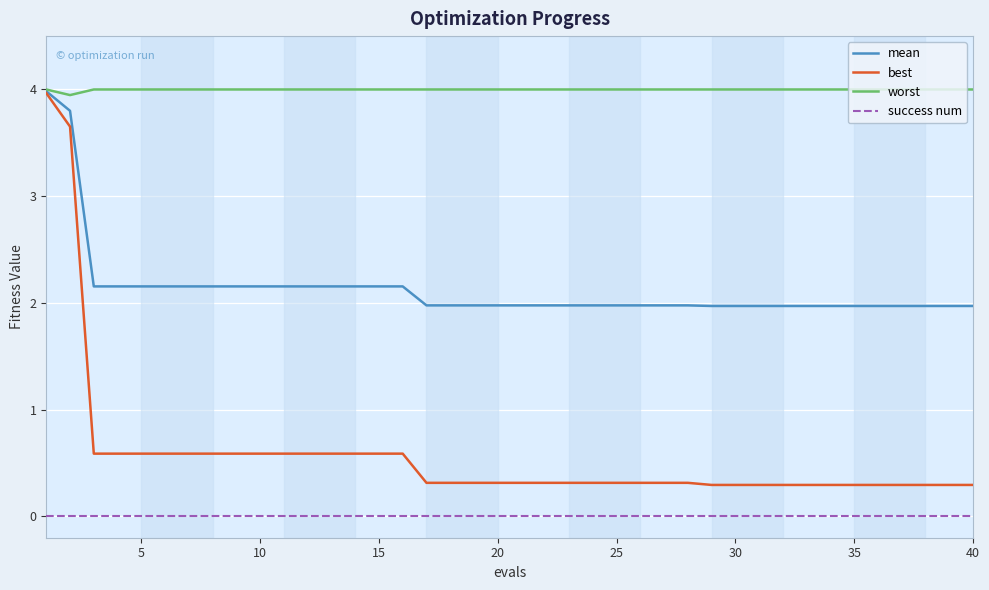

Which series has the largest range (max minus min)?

best